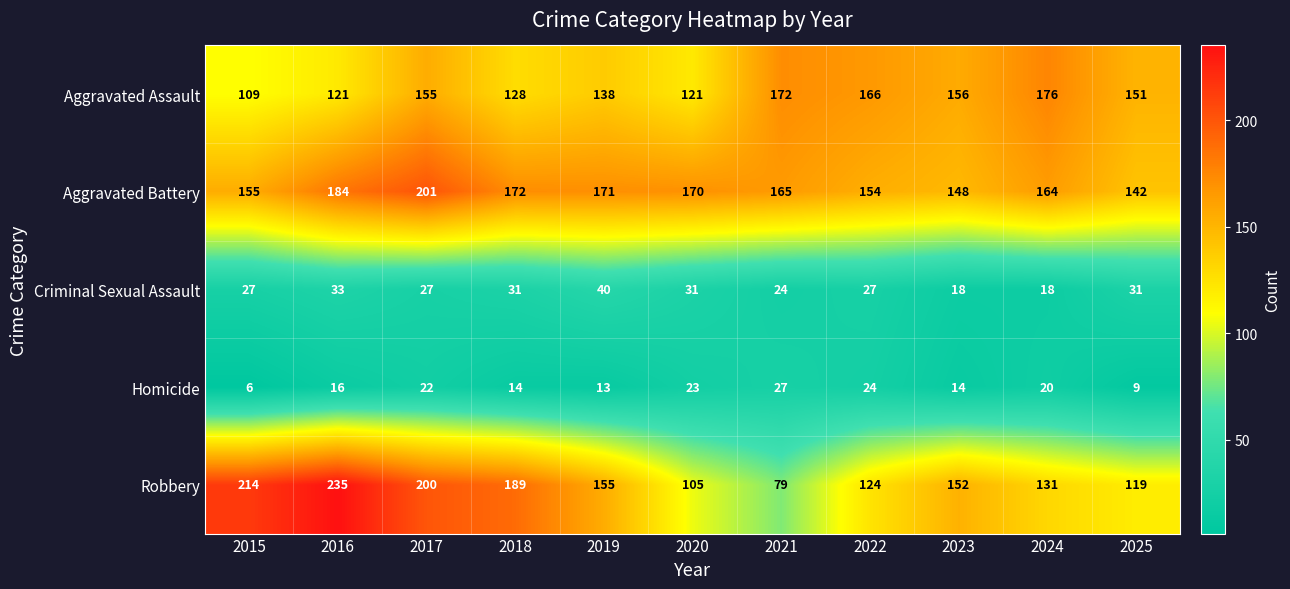

What is the difference between the second highest and second lowest values in the Aggravated Assault series?

51